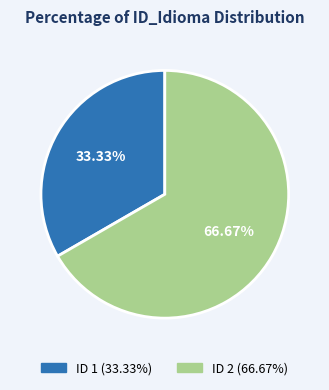

Does any single category account for the majority?

Yes